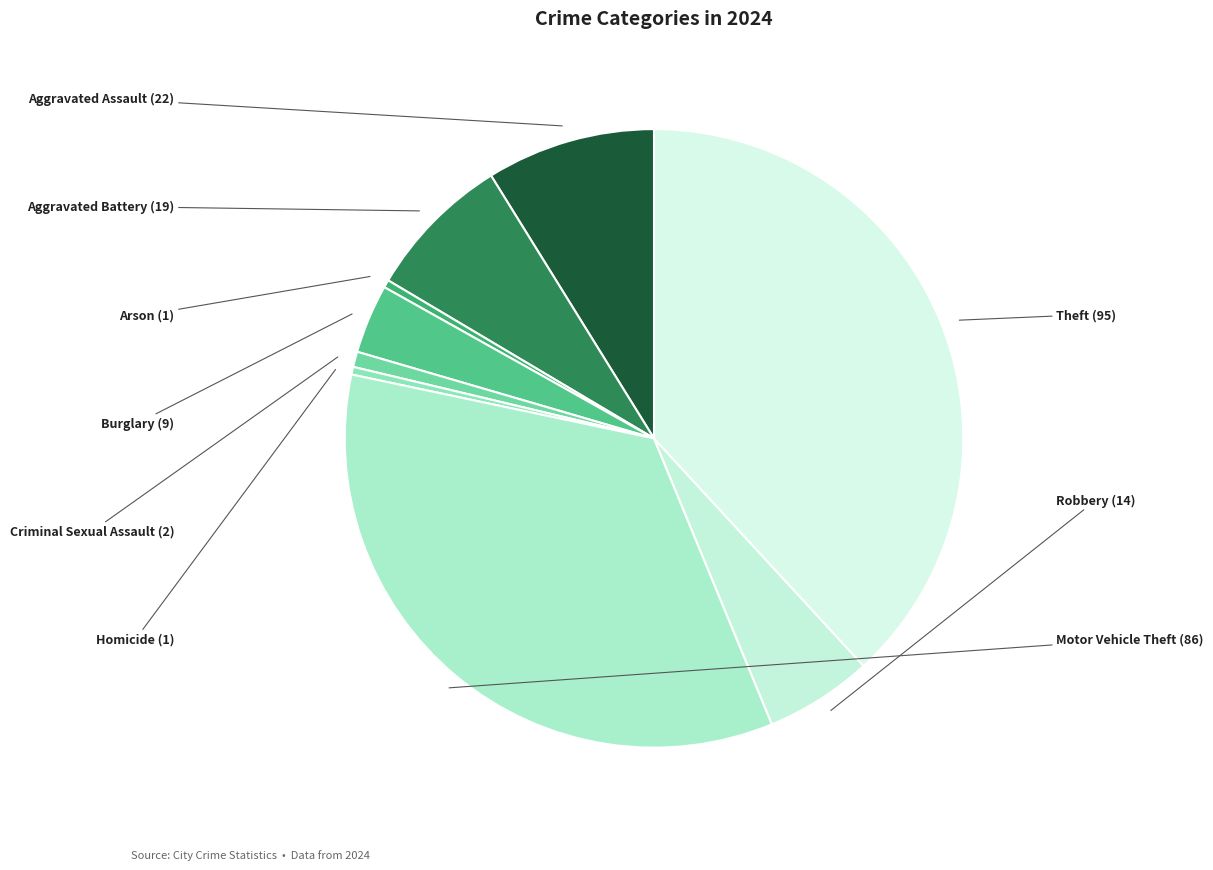

Does Aggravated Battery account for over 50% of the chart?

No